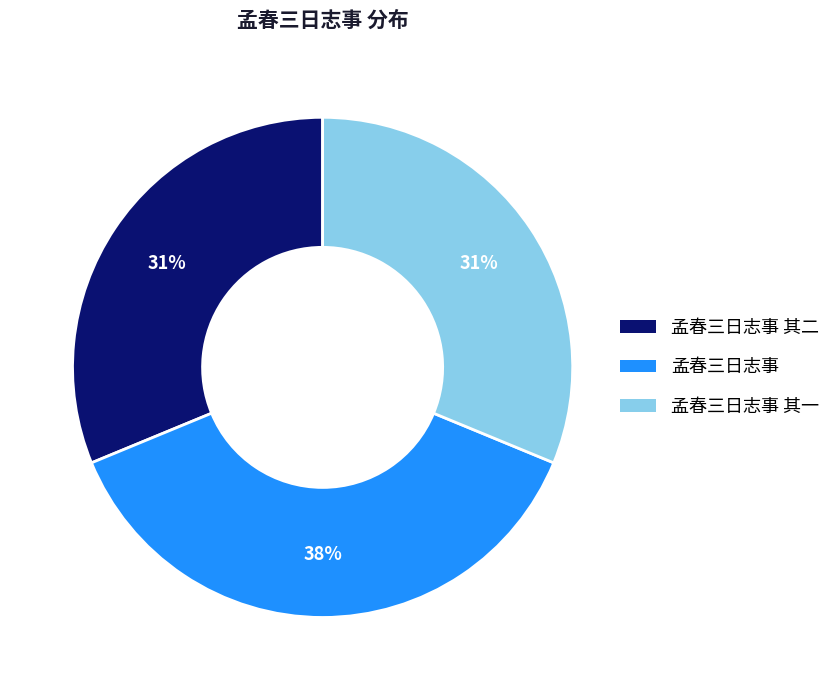

Combined, do 孟春三日志事 and 孟春三日志事 其一 account for over 50%?

Yes